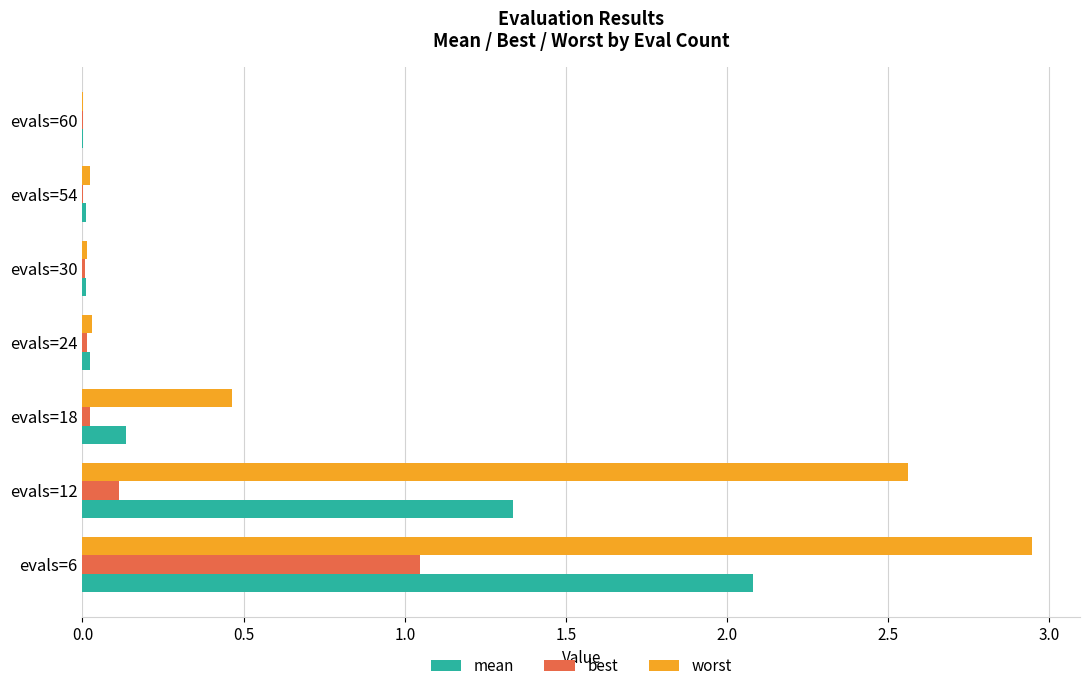

At which category is the sum across all series the highest?

evals=6